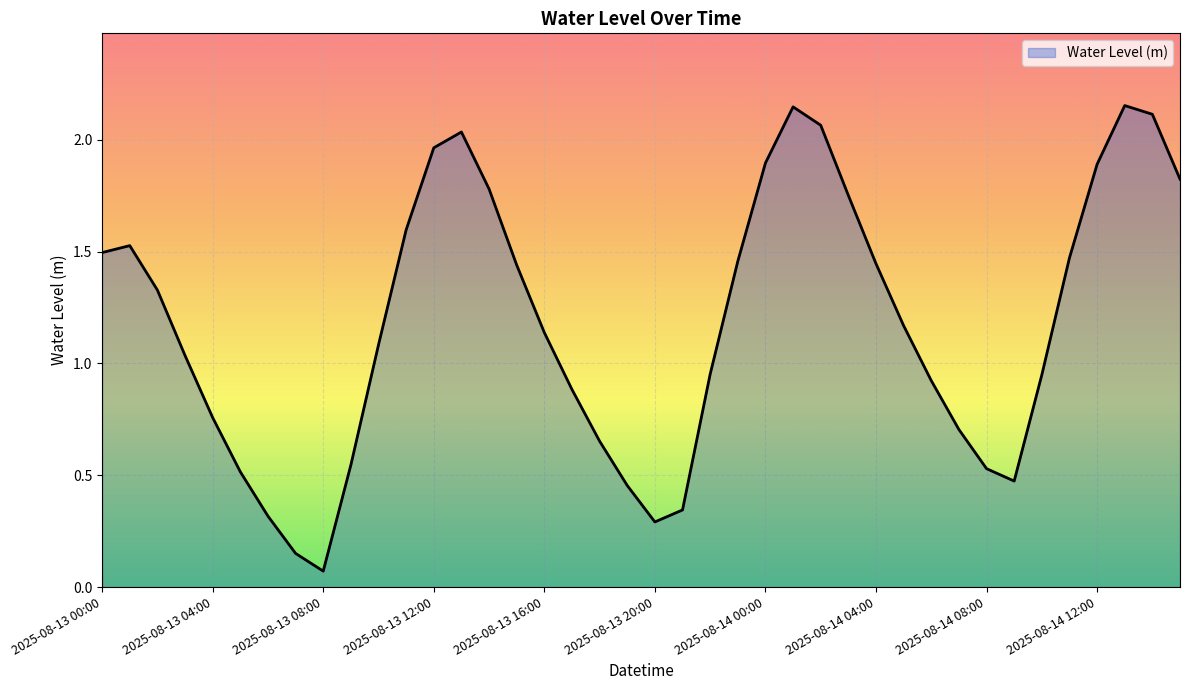

At which category does the data reach its first local valley?

2025-08-13 08:00